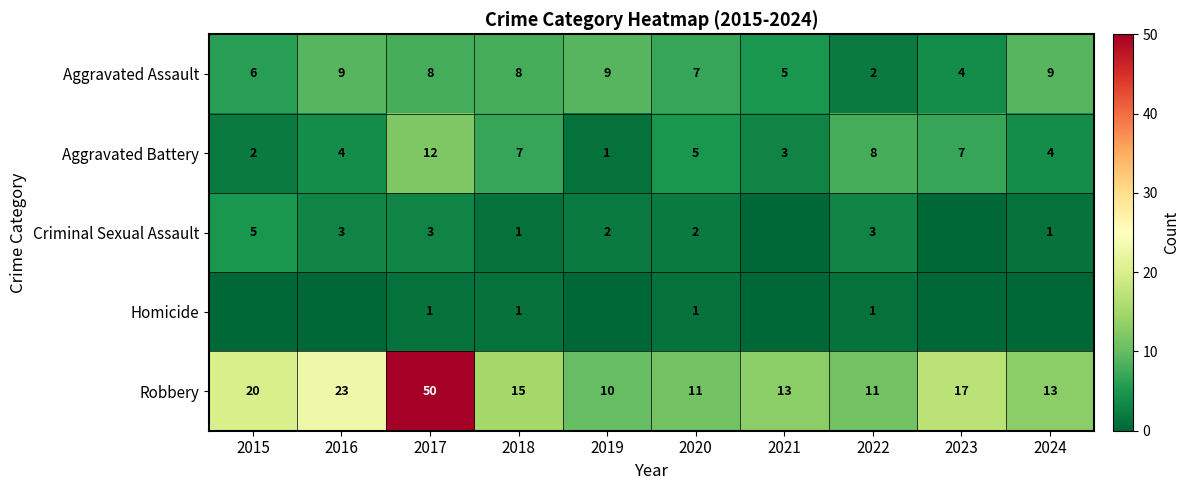

What is the difference between the highest and lowest values at 2017?

49